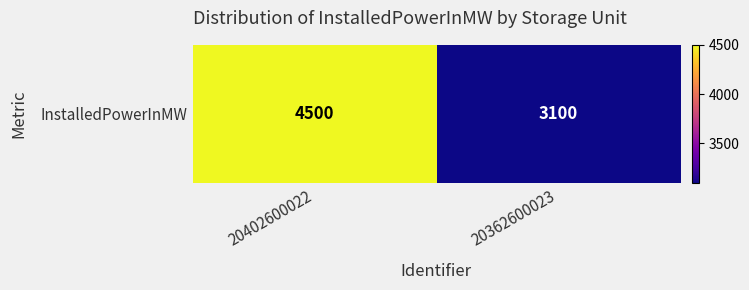

What is the sum of the values at 20362600023 and 20402600022?

7600